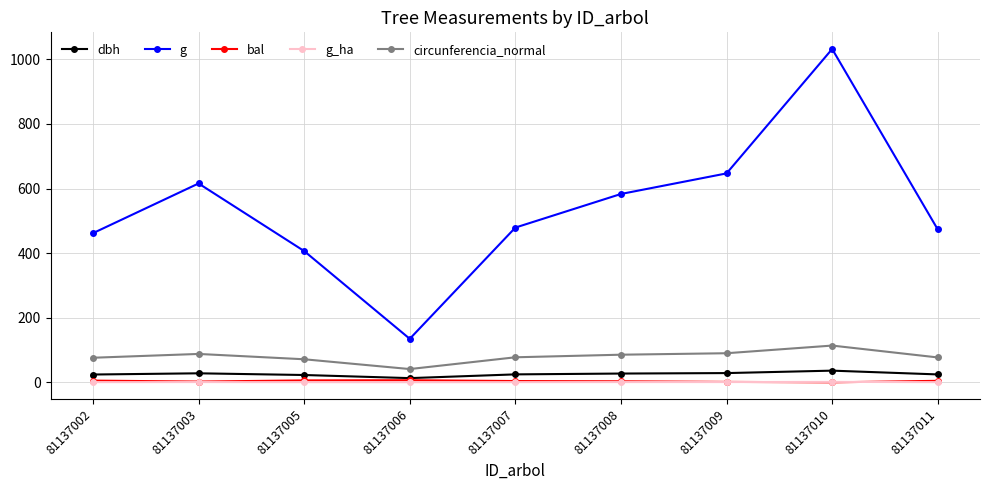

At how many categories does at least one series exceed 4?

9